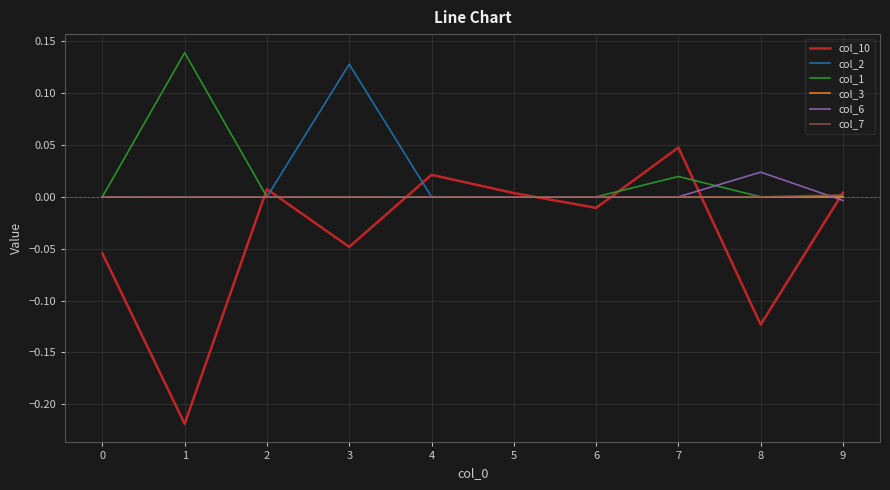

Is the value of col_2 at 3 greater than the value of col_7 at 8?

Yes